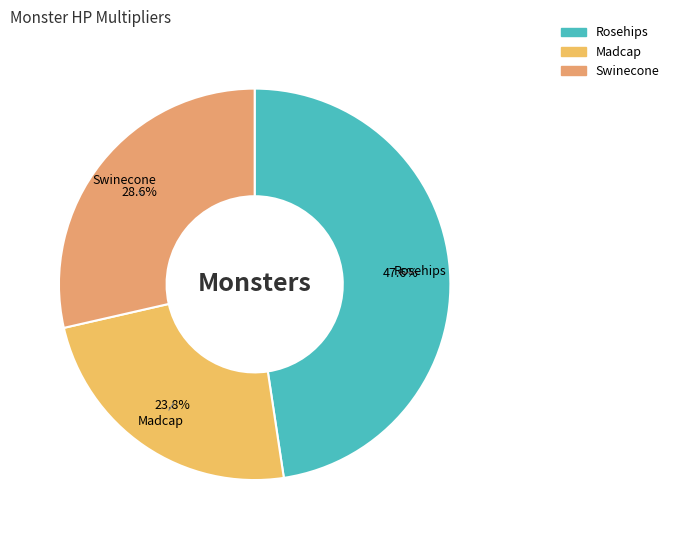

What percentage is the Madcap slice, to the nearest percent?

24%